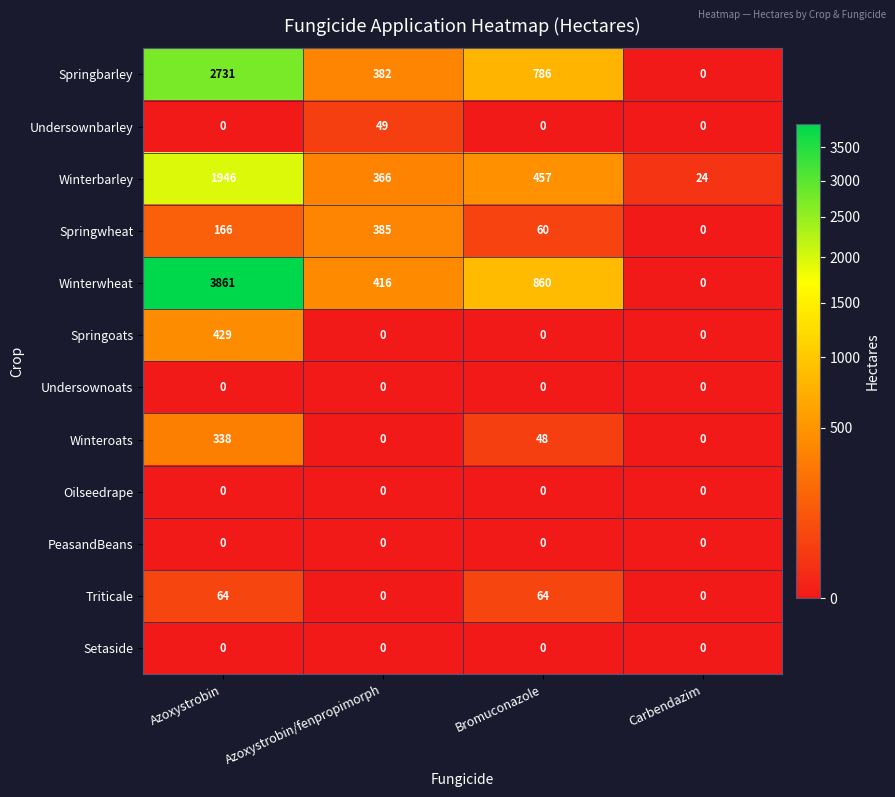

Is it true that Oilseedrape equals 0 at Azoxystrobin/fenpropimorph?

True